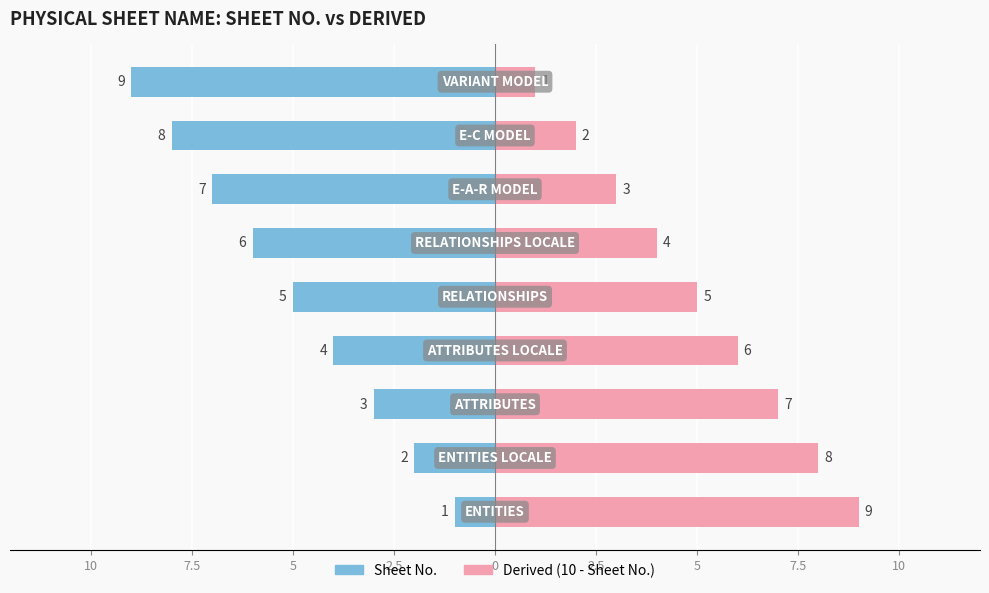

How many data points in Sheet No. are less than -5?

4